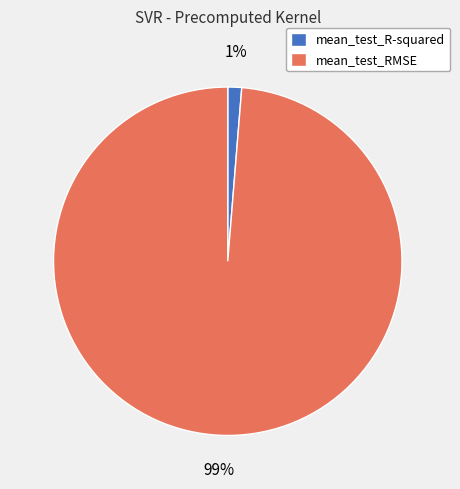

Which category has the biggest portion of the pie?

mean_test_RMSE